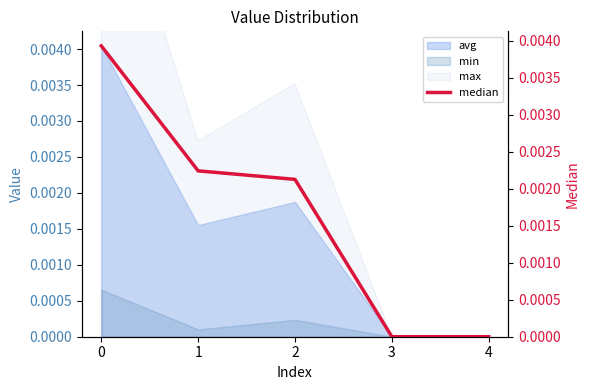

How many categories are shown in the chart?

5